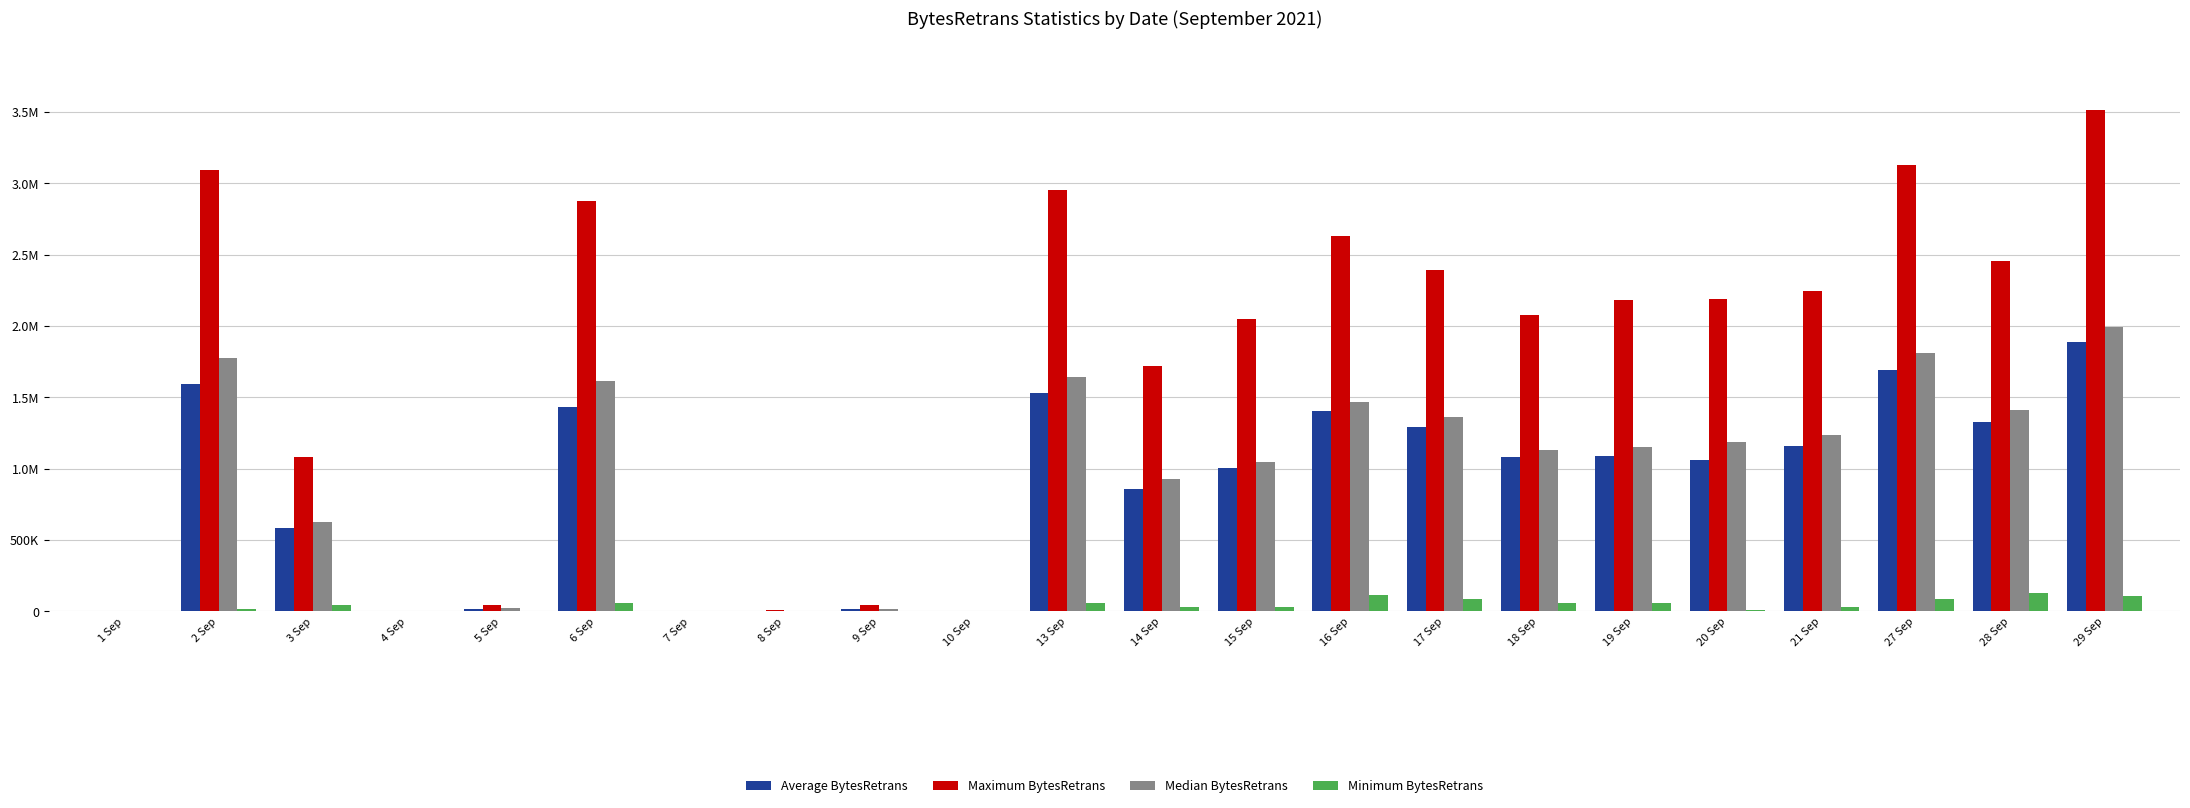

Rank the series at 9 Sep from lowest to highest value.

Minimum BytesRetrans, Median BytesRetrans, Average BytesRetrans, Maximum BytesRetrans